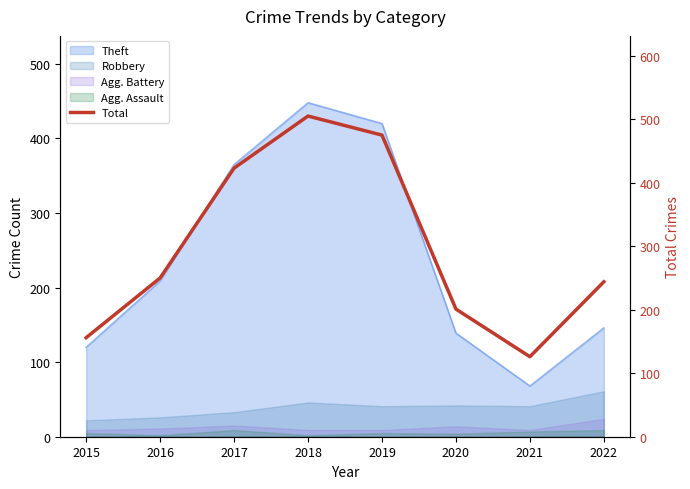

Rank the categories by value from highest to lowest.

2018, 2019, 2017, 2016, 2022, 2020, 2015, 2021